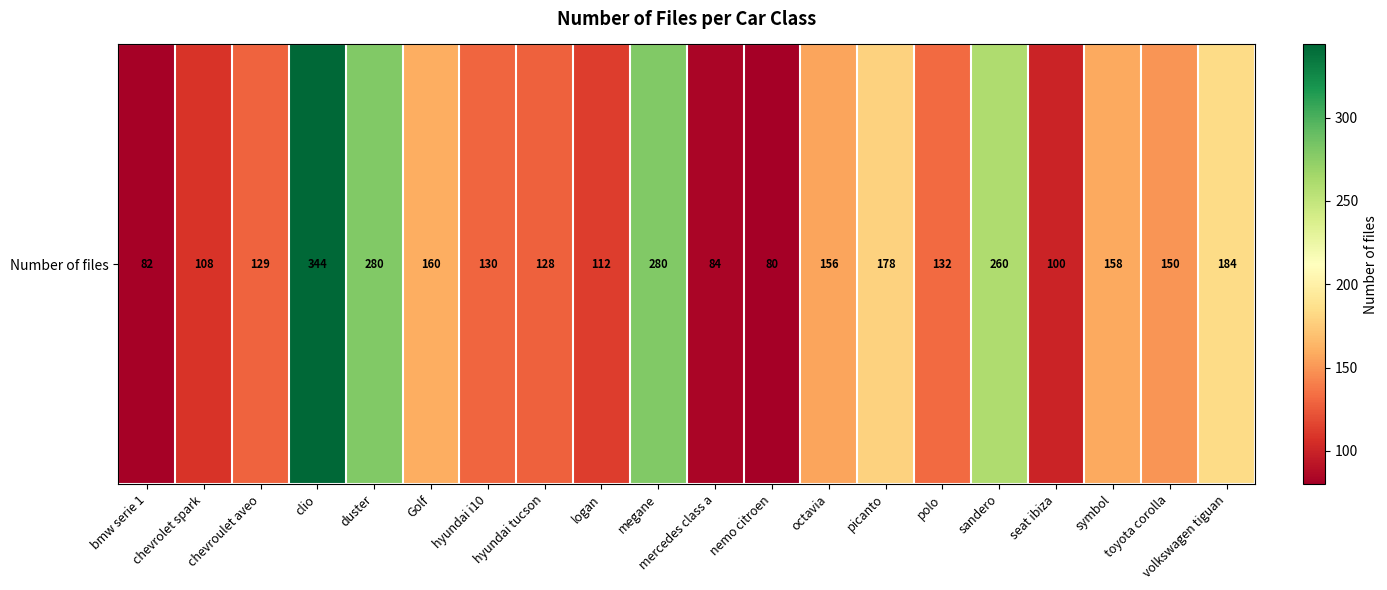

True or false: the data shows 178 at picanto.

True